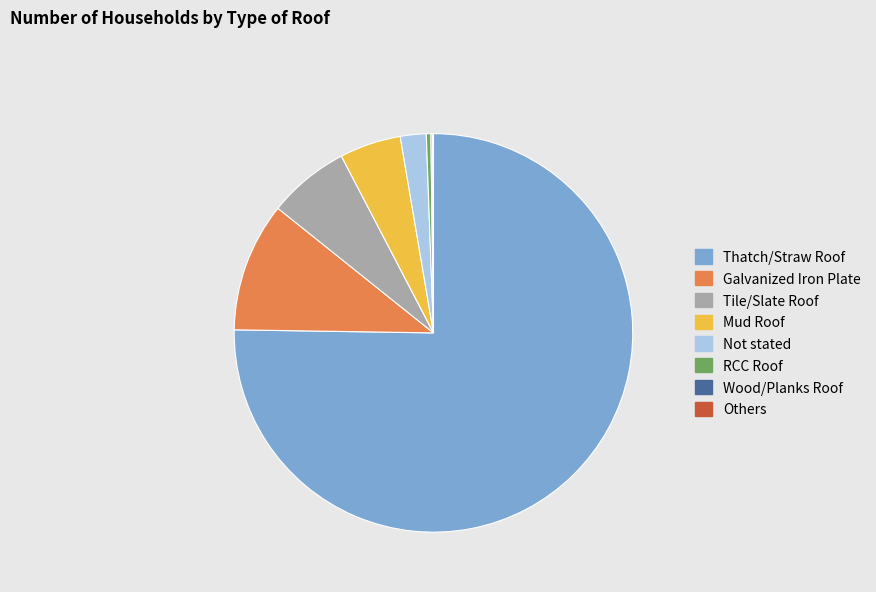

Which category has the biggest portion of the pie?

Thatch/Straw Roof